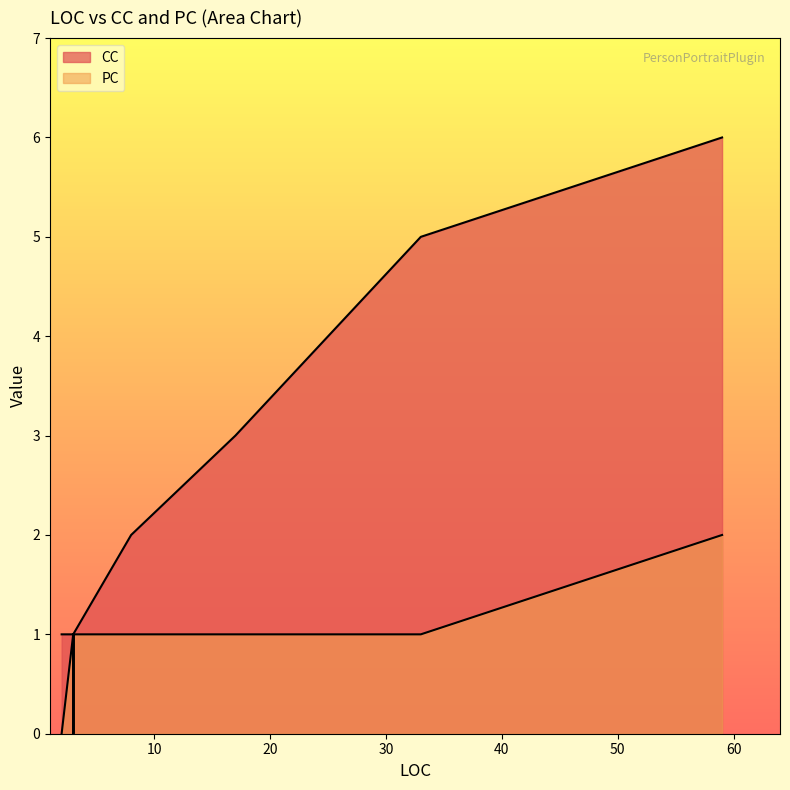

Count the PC values in the range 1 to 2.

16